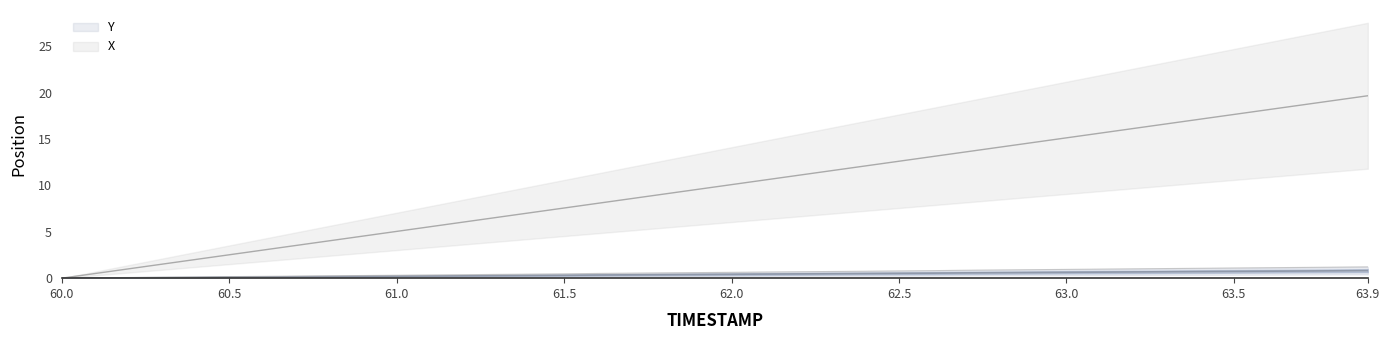

True or false: X and Y intersect in this chart.

False